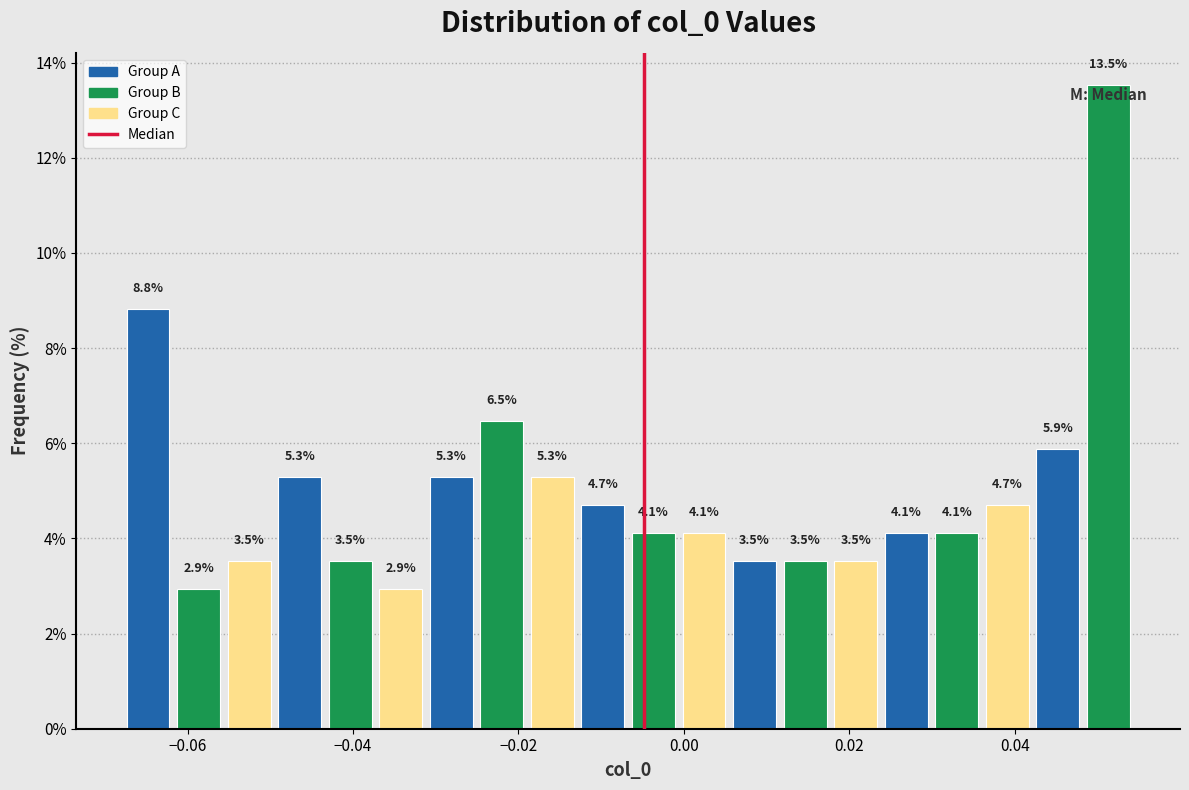

Around what value on the x-axis is the tallest bar? Give the approximate position of its centre, as read against the axis.

0.052